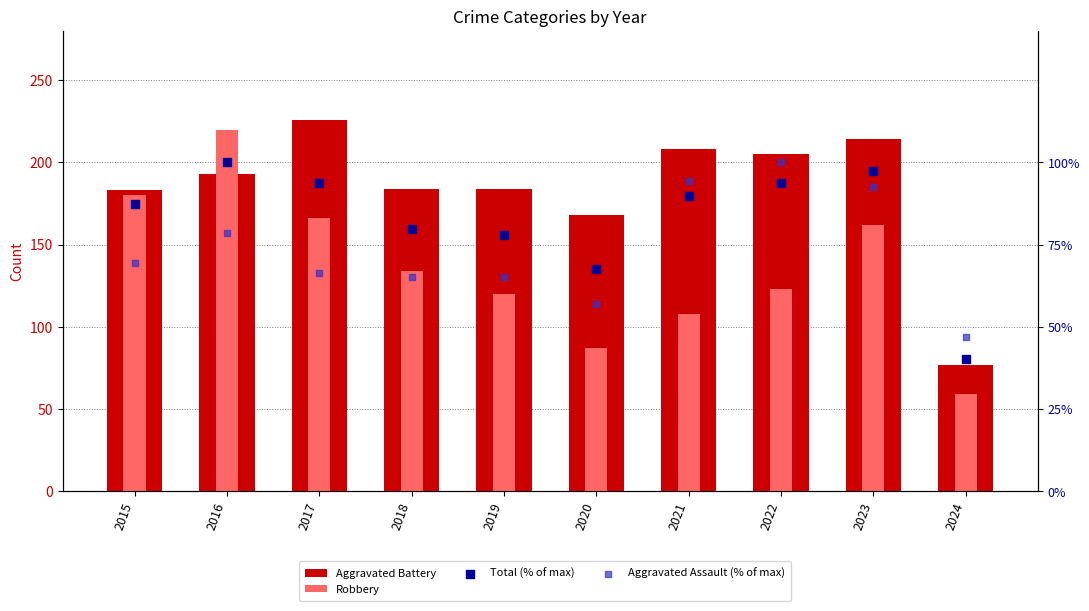

What are all the series names shown in the legend?

Aggravated Battery, Robbery, Total (% of max), Aggravated Assault (% of max)